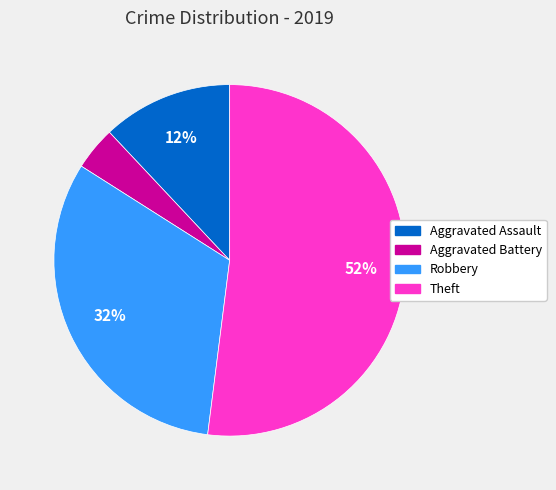

How many slices are in this pie chart?

4